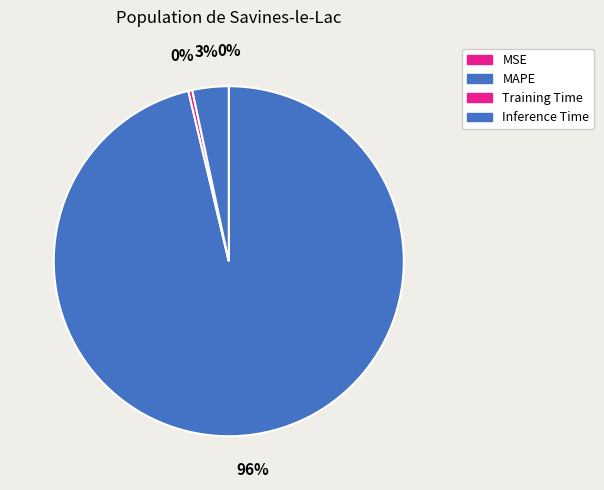

What percentage is the Inference Time slice, to the nearest percent?

3%